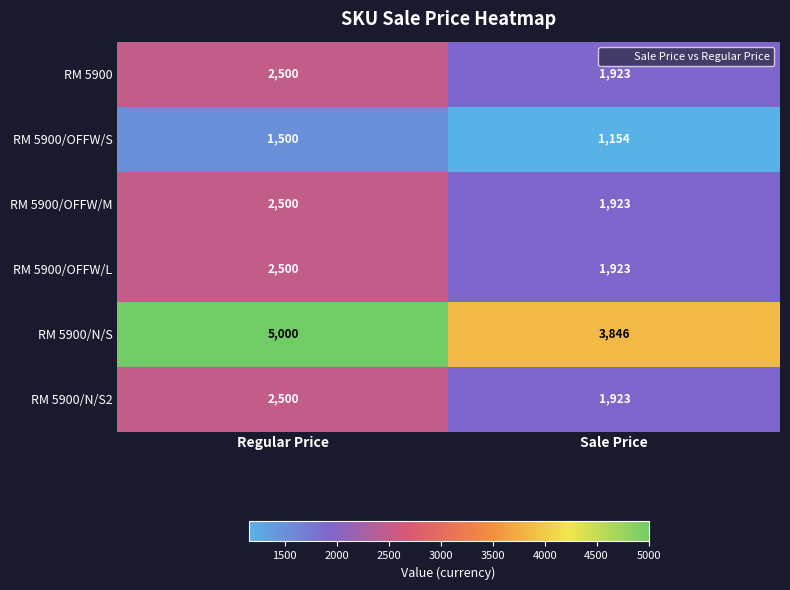

What is the average value of the RM 5900/N/S2 series?

2212